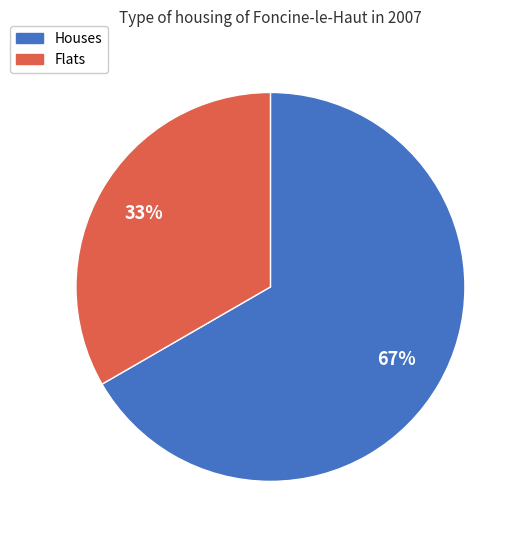

To the nearest percent, what is the average slice percentage?

50%